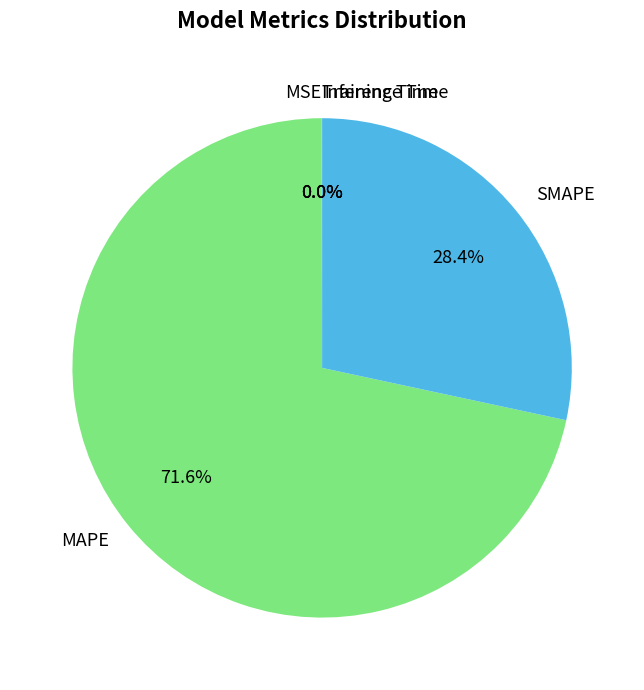

What portion of the pie excludes SMAPE?

71.6%